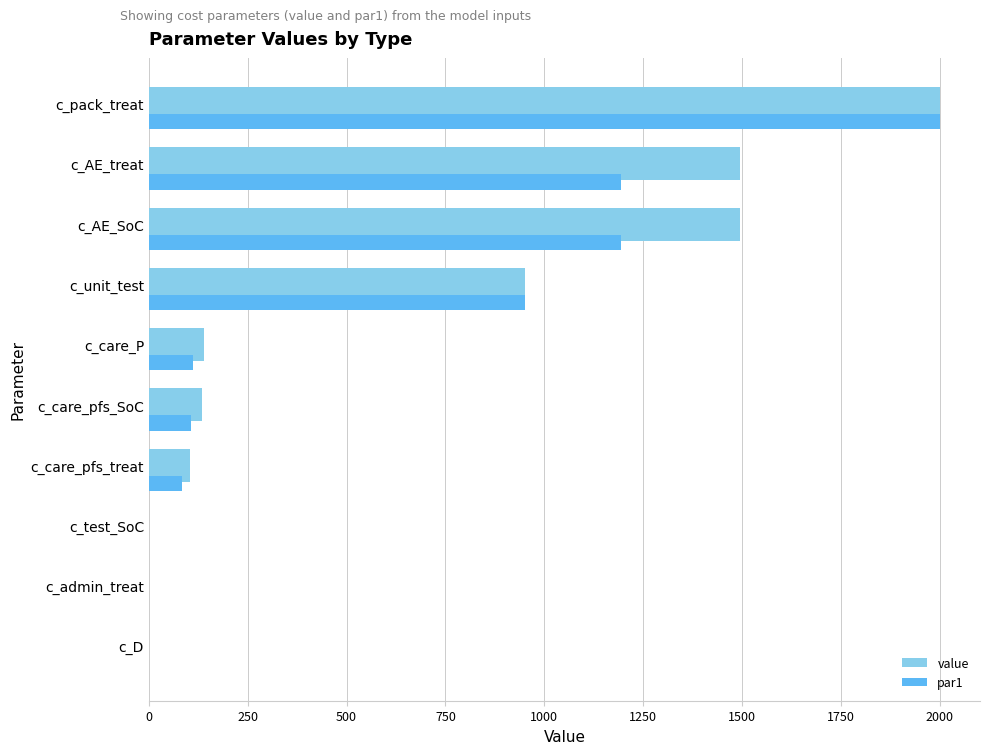

Which series changed the most between c_D and c_AE_SoC?

value